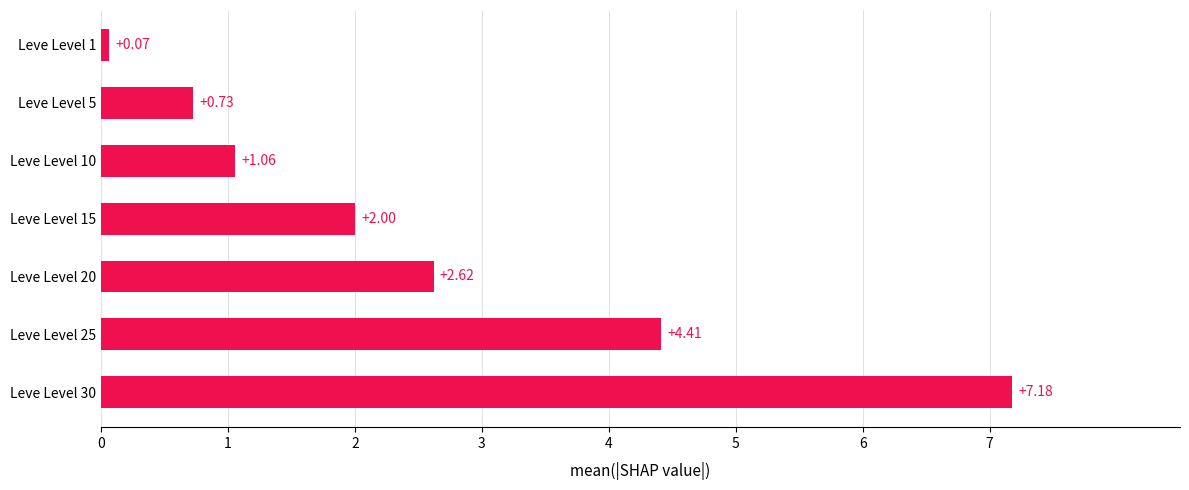

What is the difference between the second highest and second lowest values?

3.7